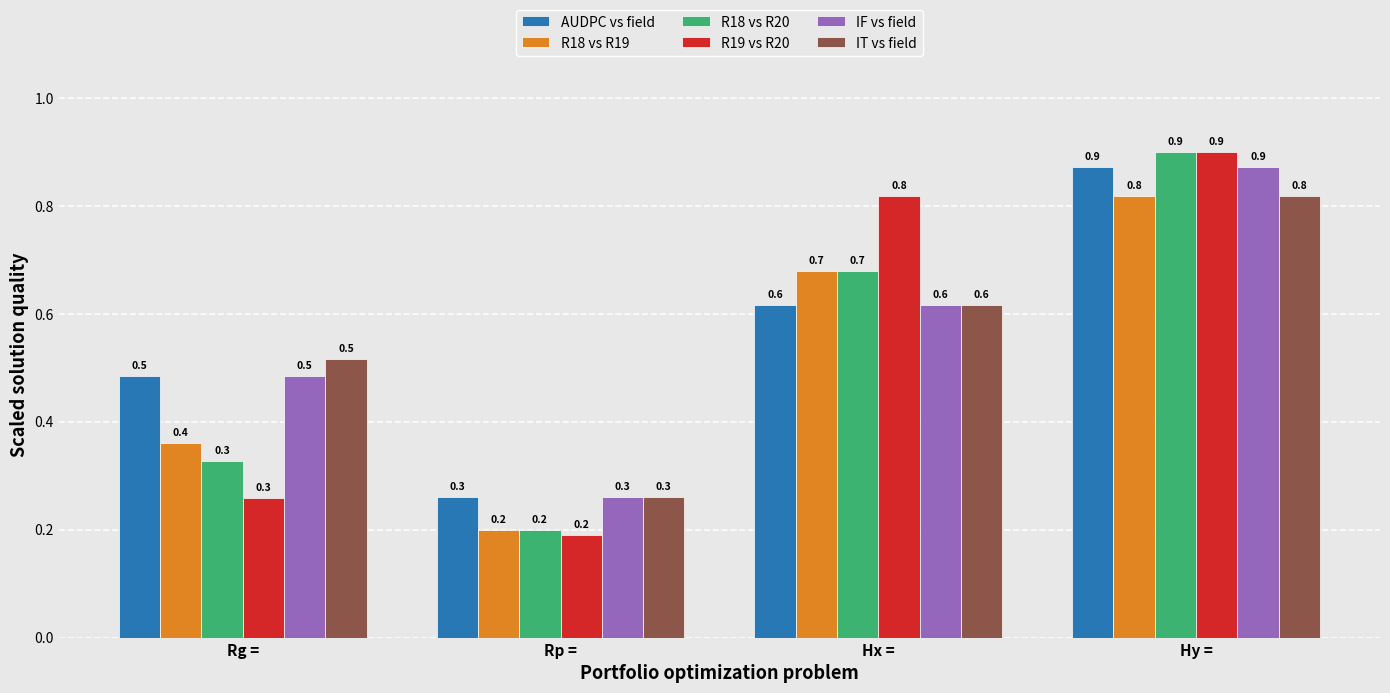

Is the value of R18 vs R19 at Rp = greater than the value of AUDPC vs field at Hy =?

No